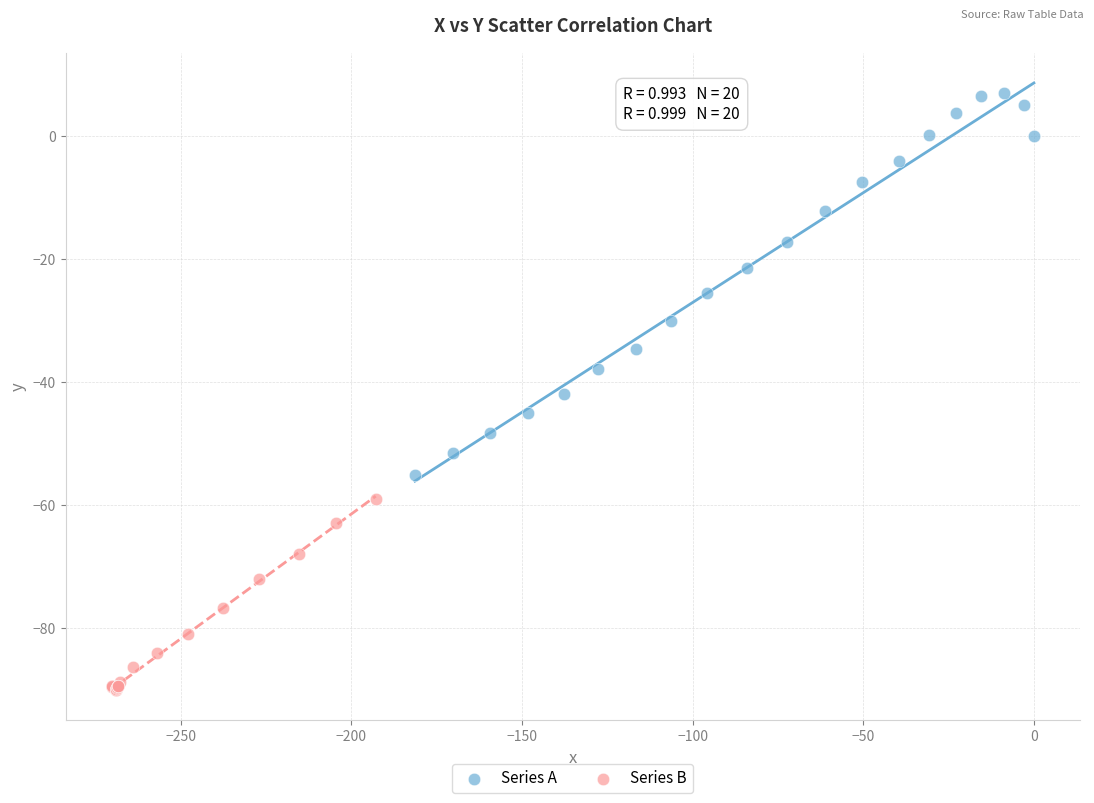

Which series has the largest Y range (max minus min)?

Series A